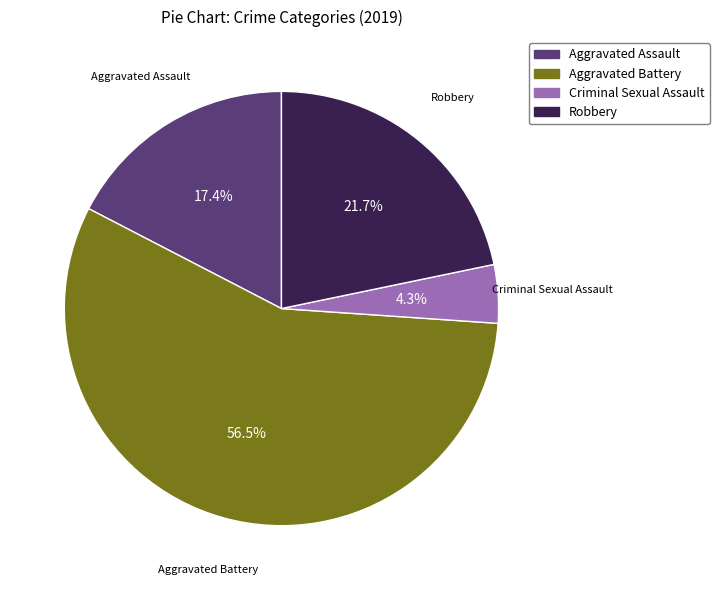

To the nearest percent, what is the combined percentage of Robbery and Criminal Sexual Assault?

26%